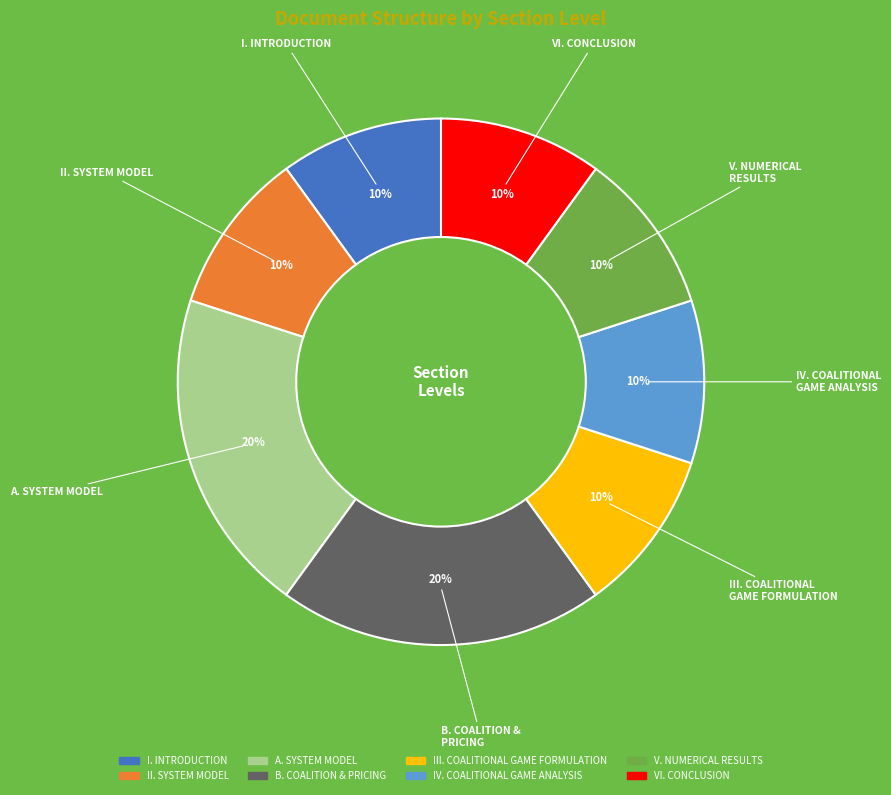

Is there any slice that represents more than half of the pie?

No